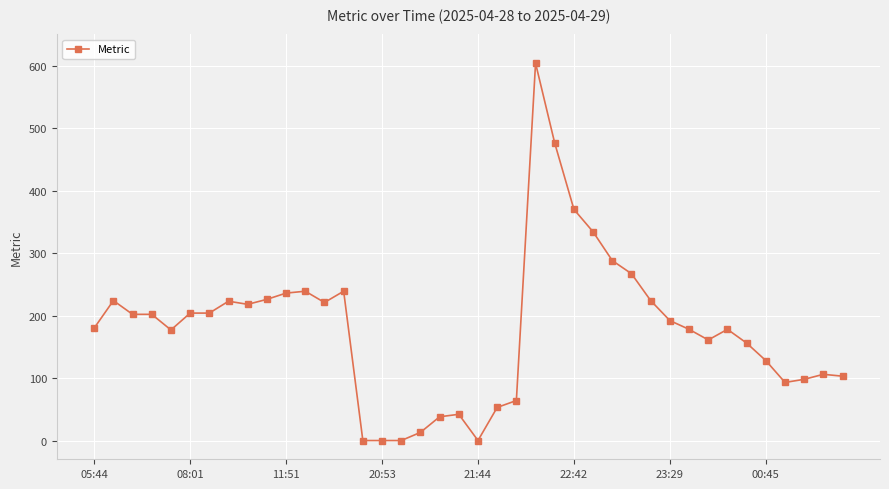

What is the maximum value shown in the chart?

604